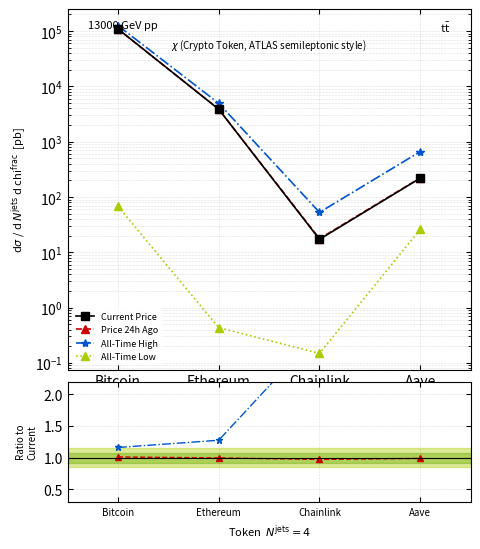

Which category has the lowest value in the price24hAgo series?

Chainlink